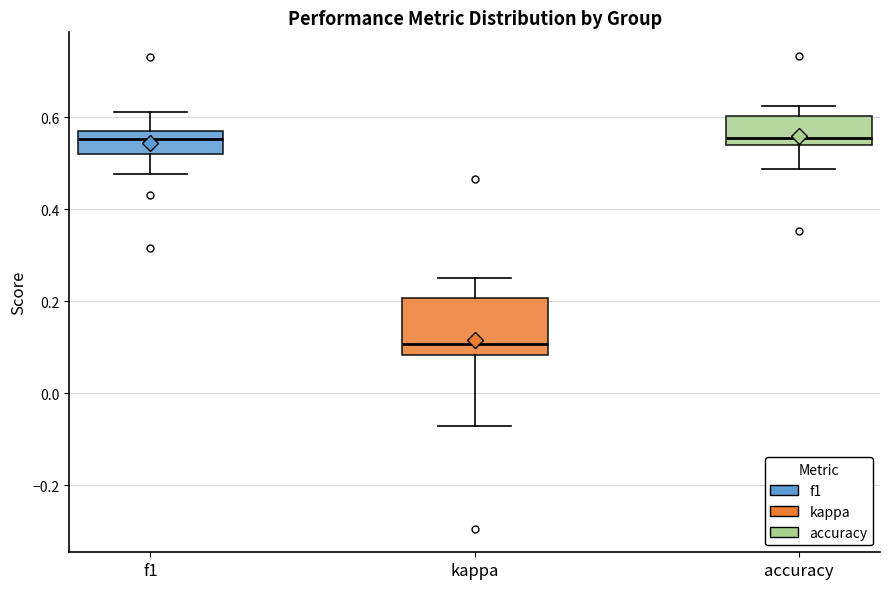

Reading left to right, transcribe this box plot: for each box, give where its median line is, the range the box spans, and where its two whiskers end, as read against the y-axis. The values are not printed on the chart, so give them approximately, as read against the axis.

f1: median 0.56, box 0.52 to 0.58, whiskers 0.48 to 0.62
kappa: median 0.10, box 0.08 to 0.20, whiskers -0.08 to 0.26
accuracy: median 0.56, box 0.54 to 0.60, whiskers 0.48 to 0.62